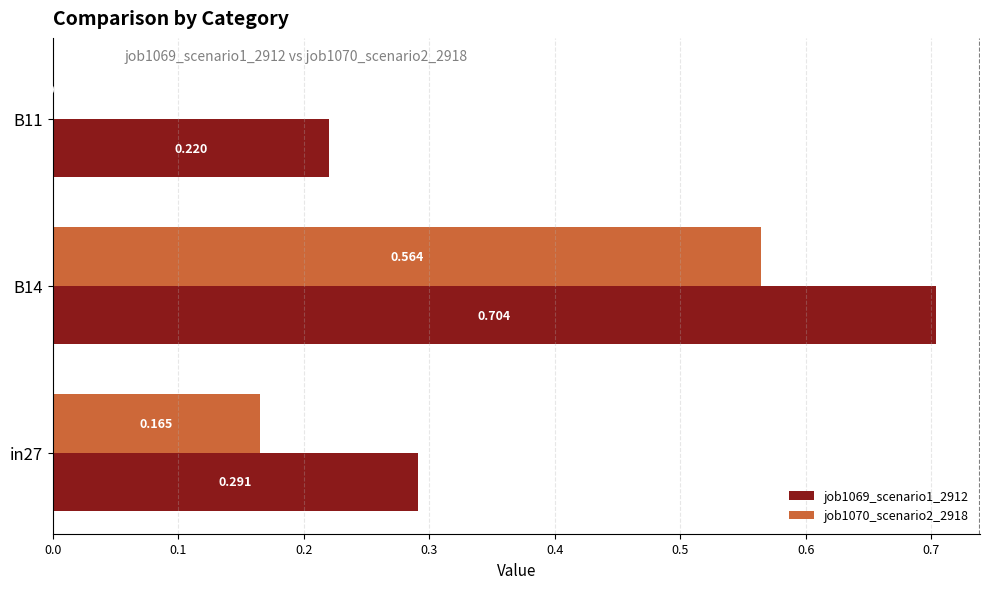

Is the value of job1069_scenario1_2912 at in27 greater than the value of job1070_scenario2_2918 at B11?

Yes